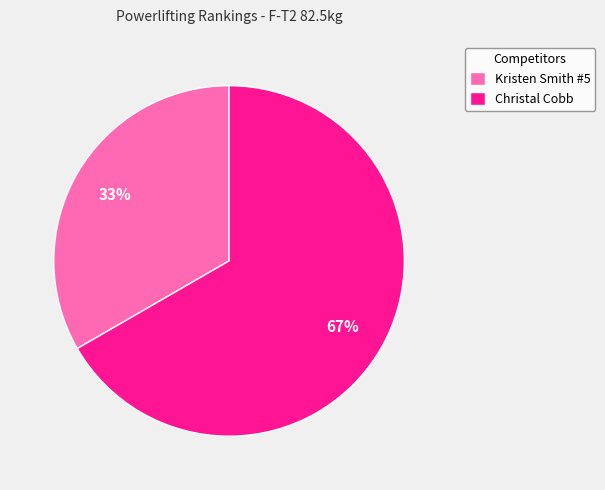

The Christal Cobb slice represents 74% of the pie. True or false?

False